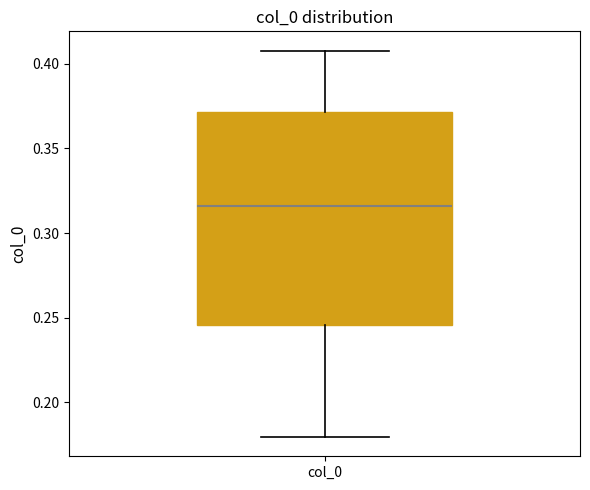

Where does the median line of the box for col_0 sit on the y-axis? The values are not printed on the chart, so give them approximately, as read against the axis.

0.315